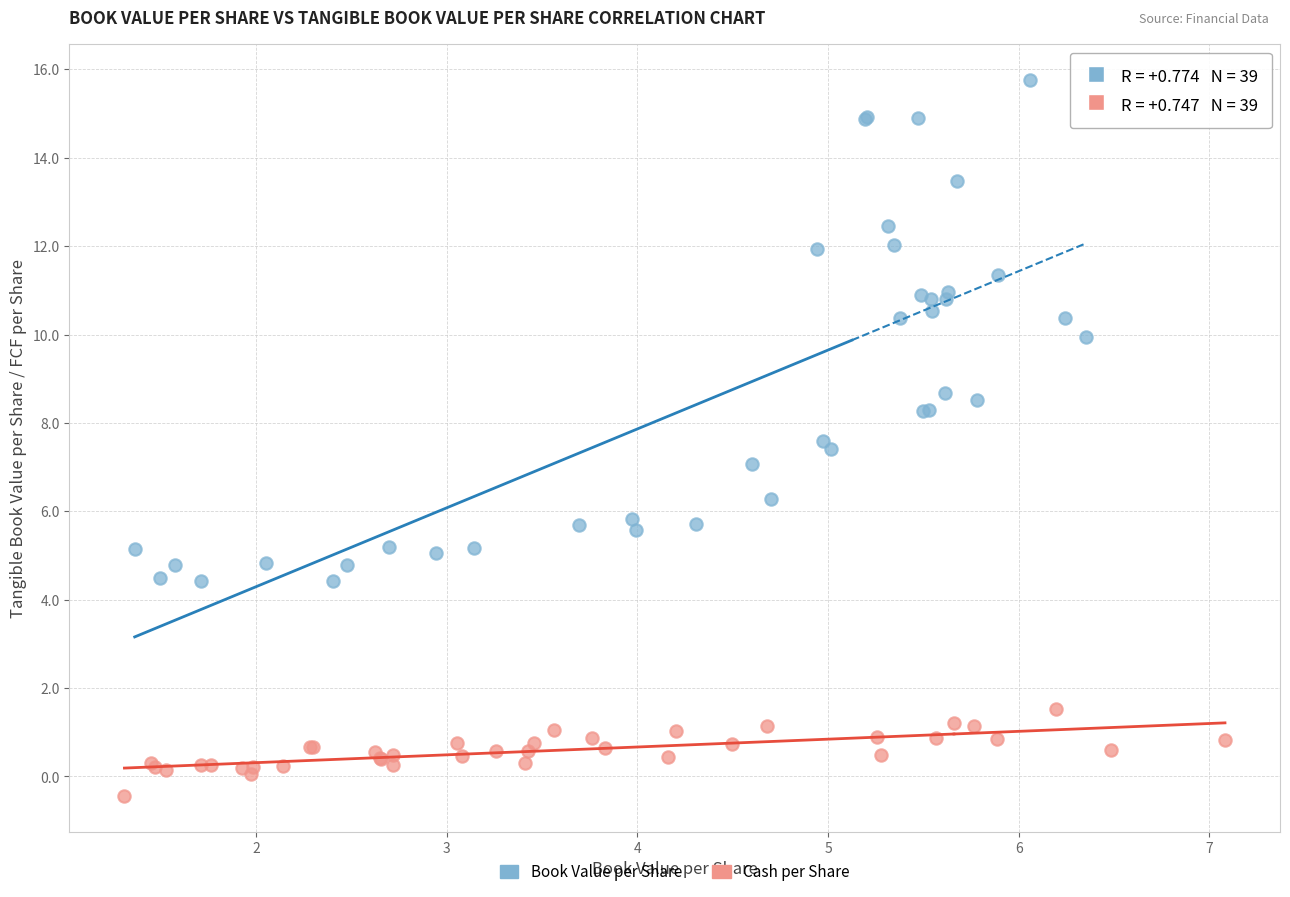

Which series reaches the maximum Y coordinate?

Book Value per Share